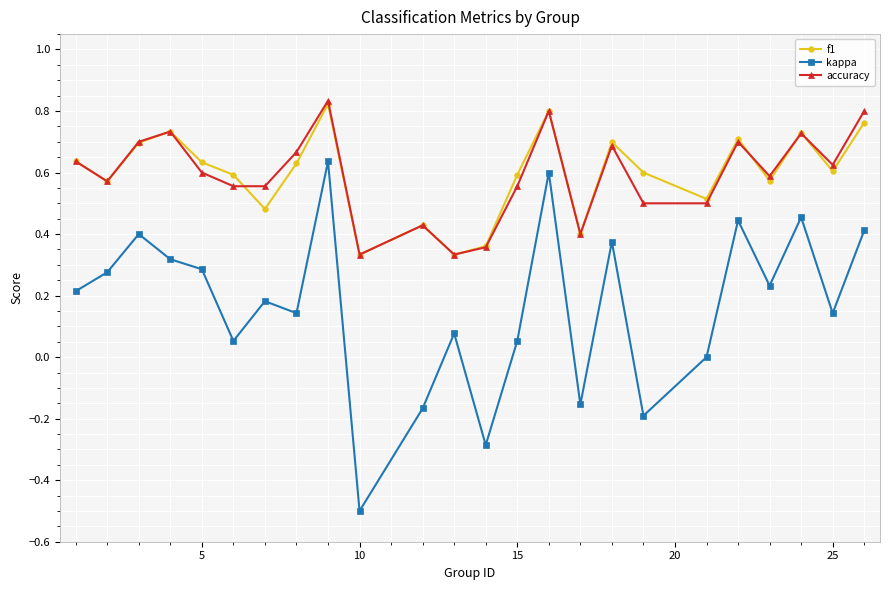

Which series has the widest spread of values?

kappa